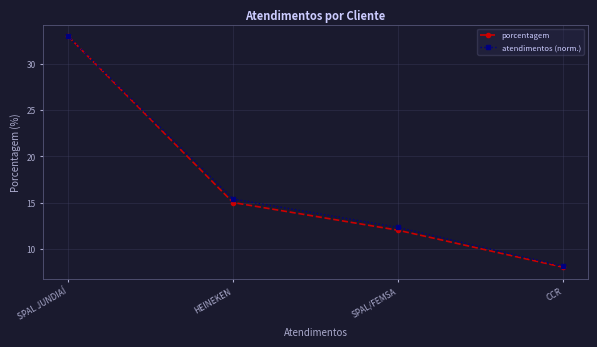

What is the sum of all porcentagem values?

68.0